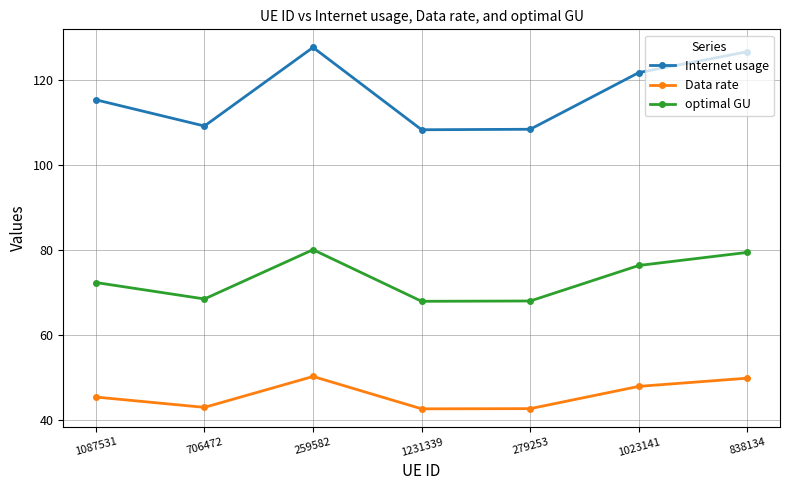

The optimal GU series shows 102.2 at 1087531. True or false?

False